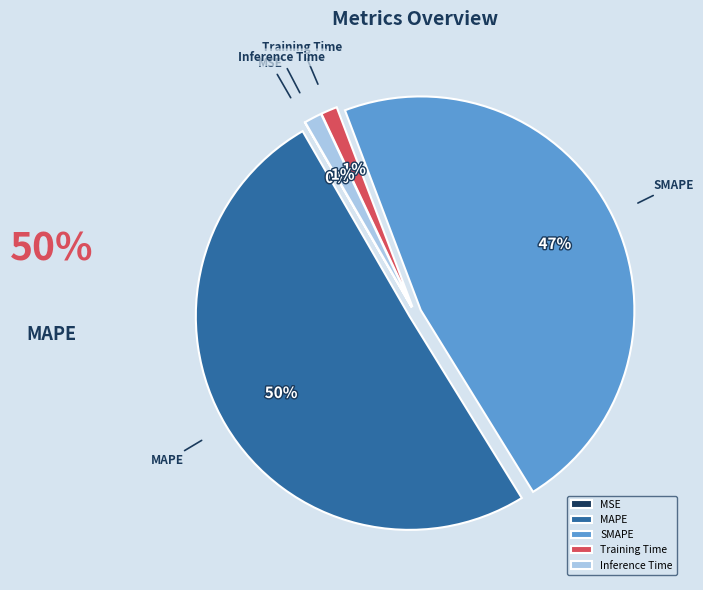

Which category has the biggest portion of the pie?

MAPE